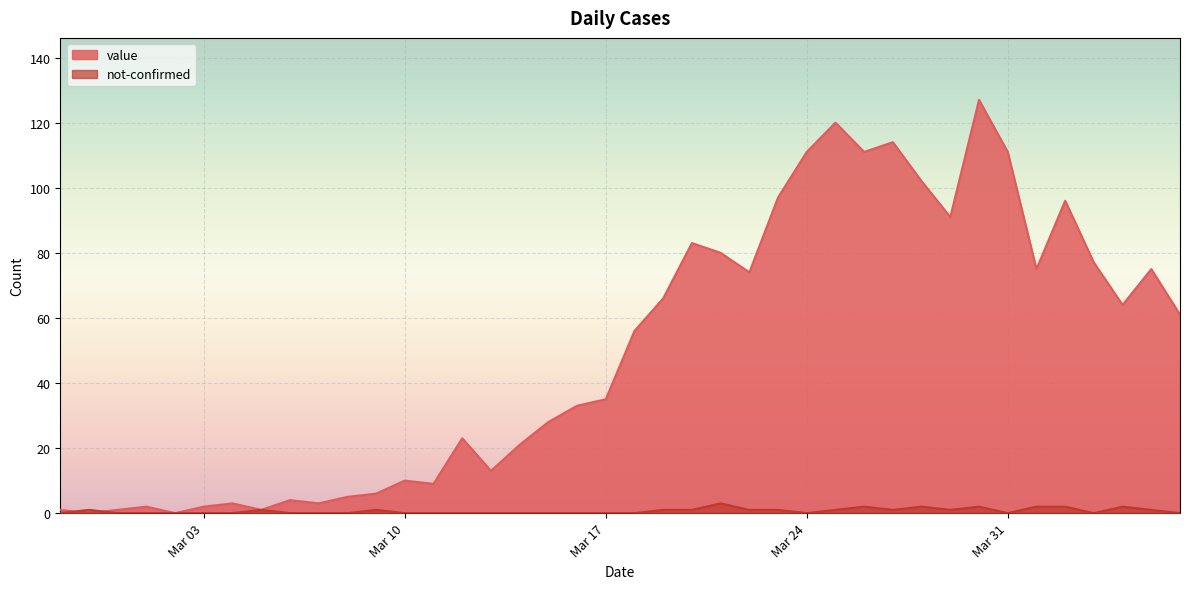

What is the difference between the maximum and minimum values in the not-confirmed series?

3